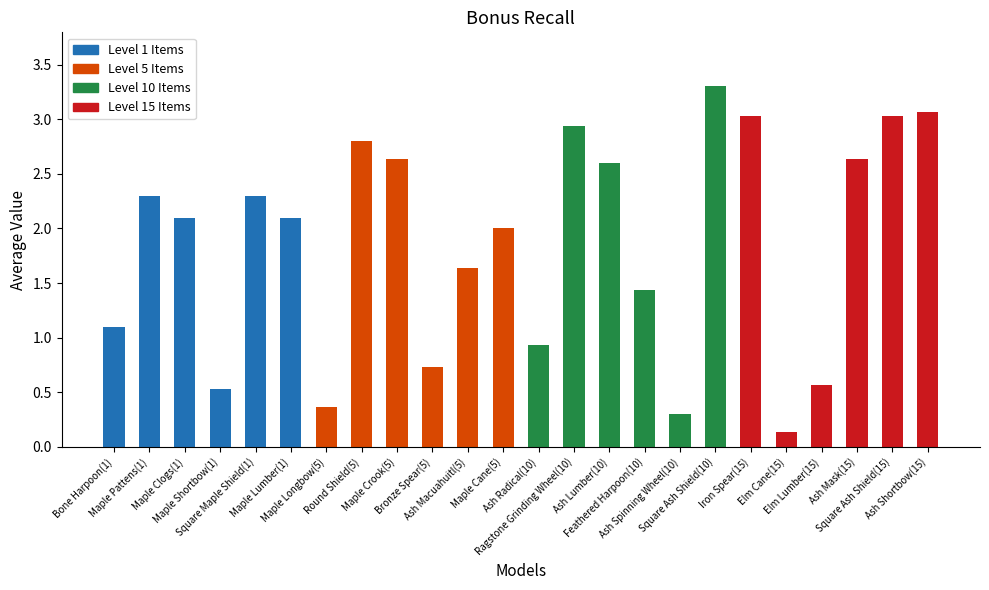

Reading right to left, extract all data points from this chart.

3.1	3.0	2.6	0.6	0.1	3.0	3.3	0.3	1.4	2.6	2.9	0.9	2.0	1.6	0.7	2.6	2.8	0.4	2.1	2.3	0.5	2.1	2.3	1.1